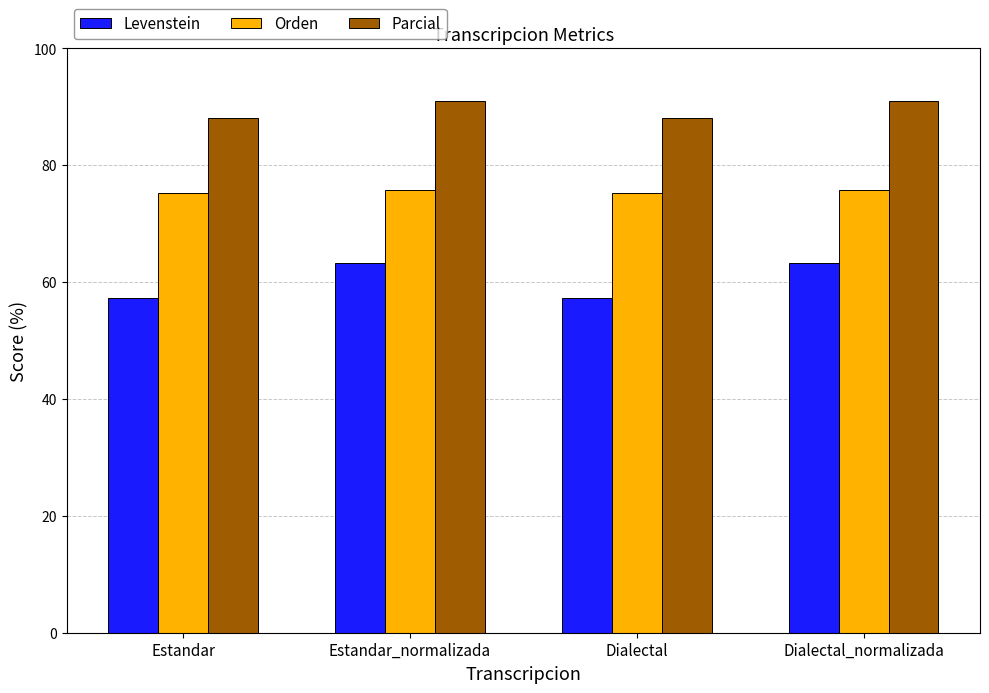

Rank the series by their maximum value, from lowest to highest.

Levenstein, Orden, Parcial